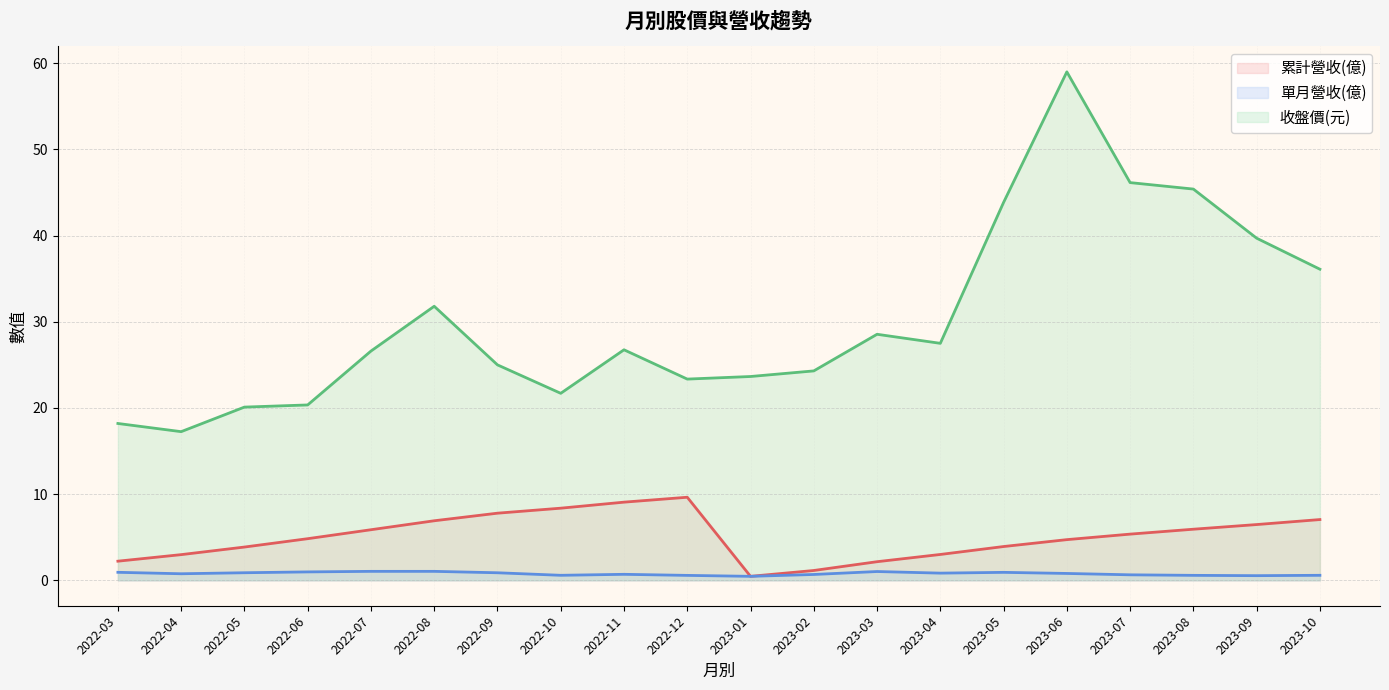

Is the value of 單月營收(億) at 2023-06 greater than the value of 累計營收(億) at 2023-08?

No